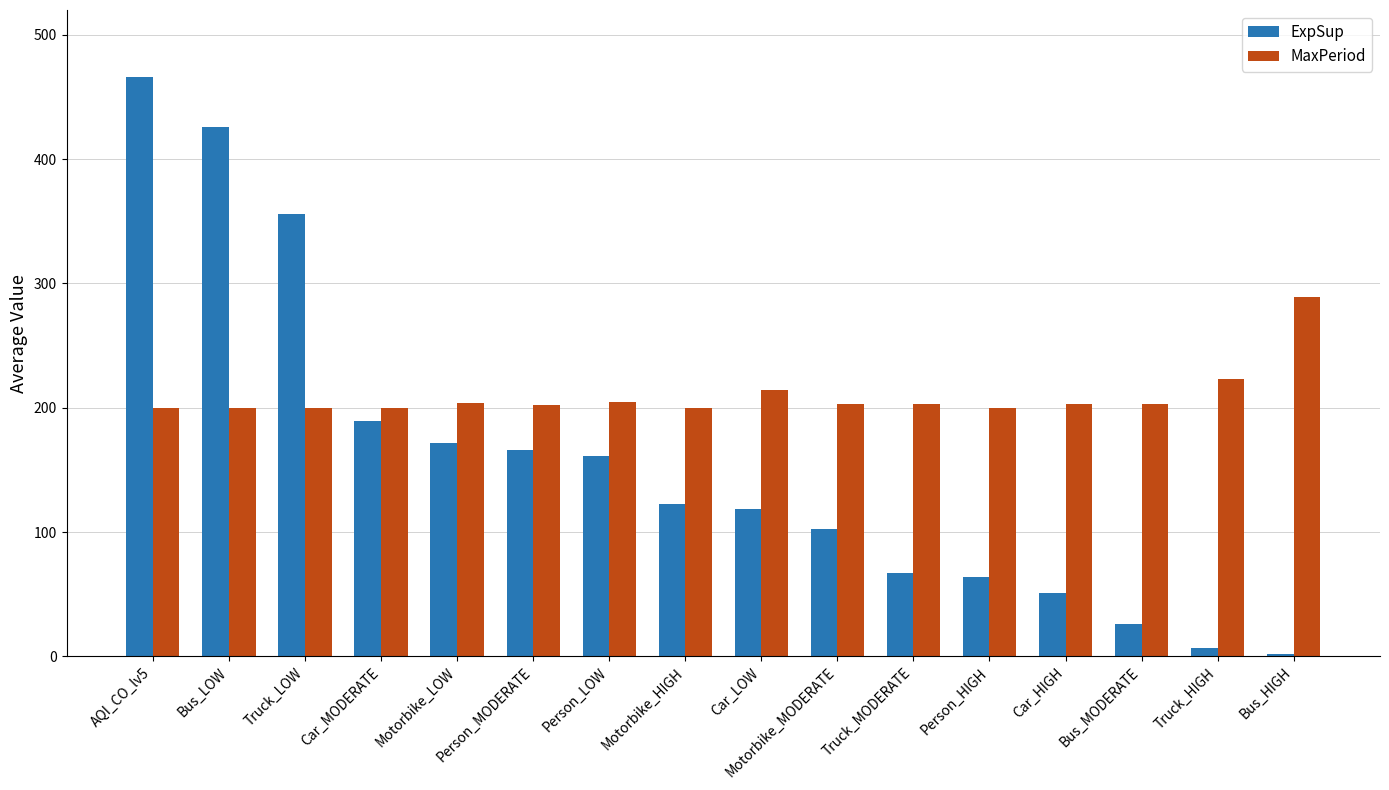

Which series has the widest spread of values?

ExpSup